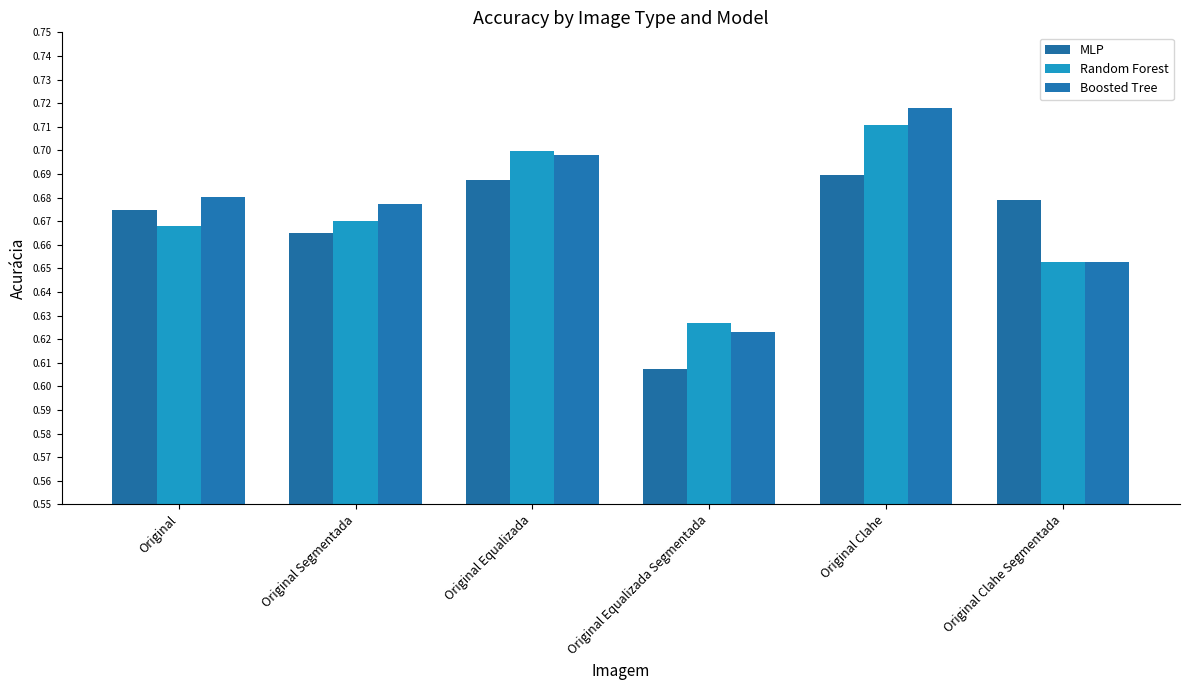

What is the label of the 1st bar from the right?

Original Clahe Segmentada